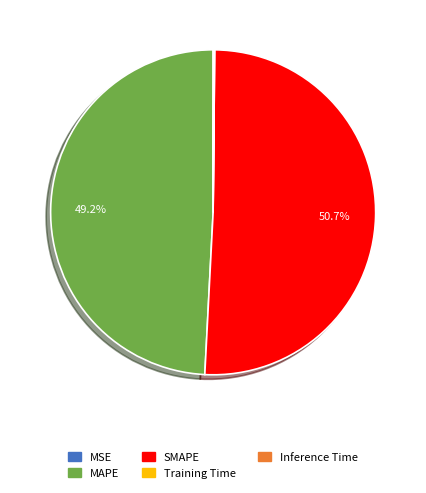

Which has a higher value, MAPE or SMAPE?

SMAPE